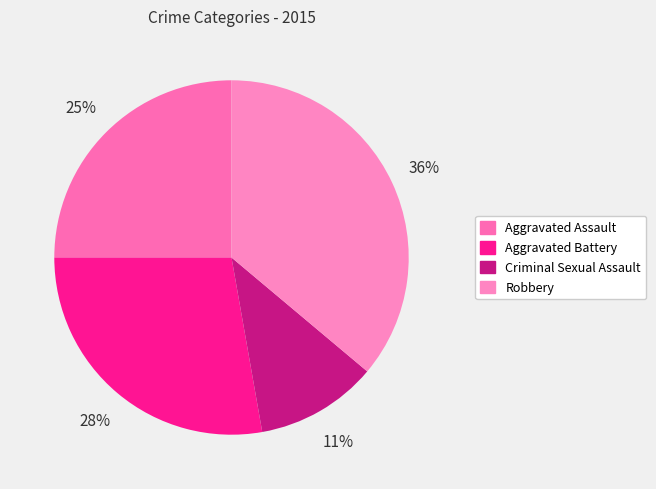

To the nearest percent, what is the difference between the Robbery and Criminal Sexual Assault slice percentages?

25%